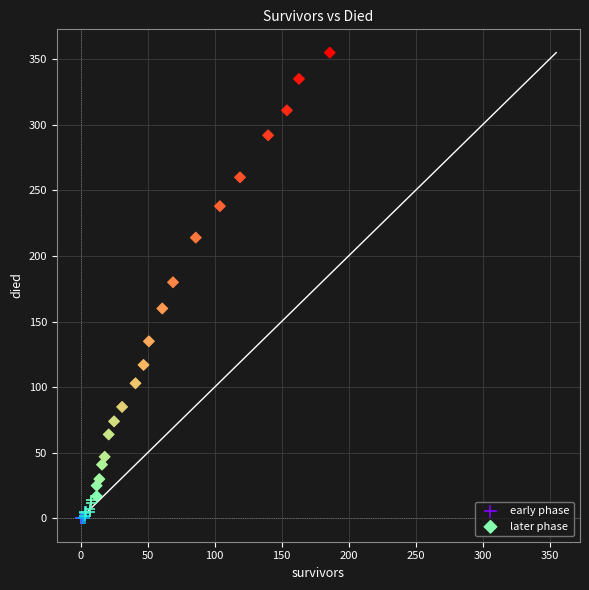

Which series has the widest spread of Y values?

later phase